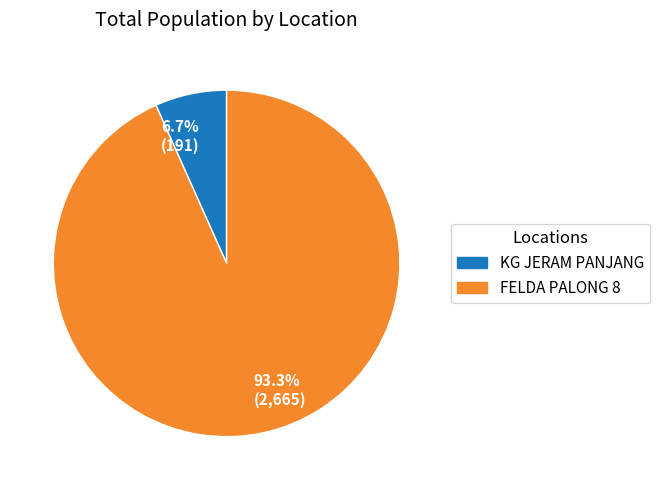

Between 93.3% (2,665) and 6.7% (191), which is larger?

93.3% (2,665)